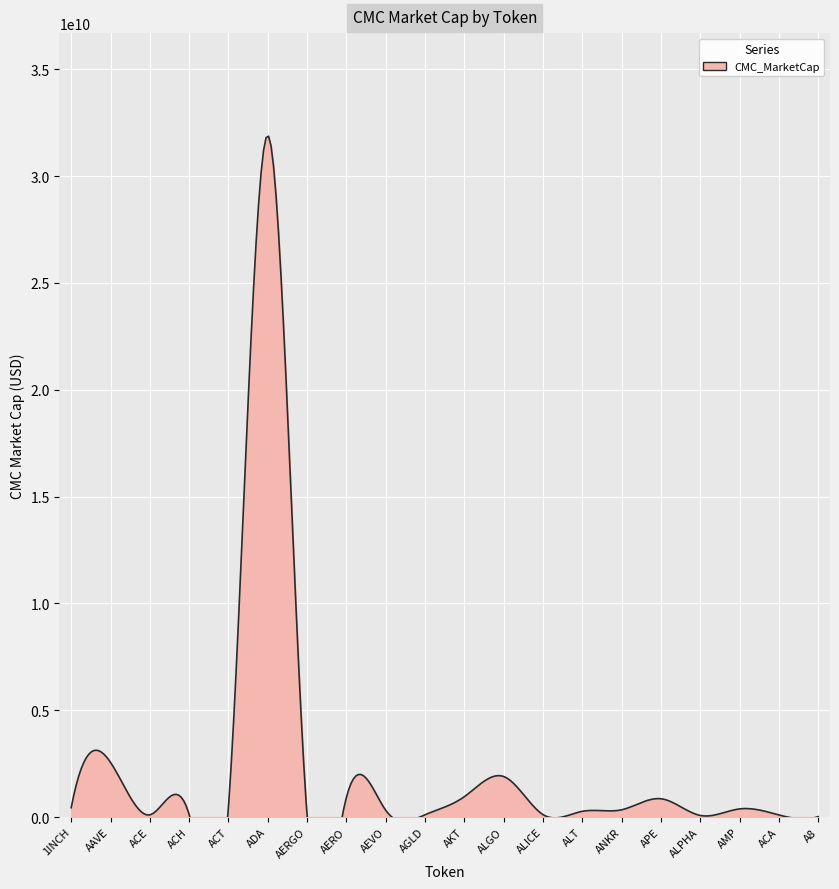

The value at AKT is 951774470. True or false?

True